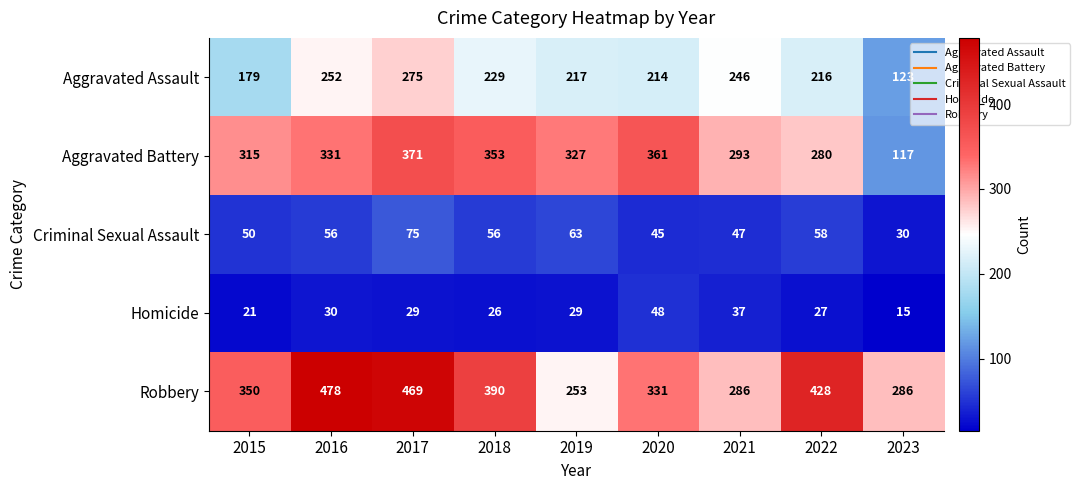

Count the number of data series in this chart.

5